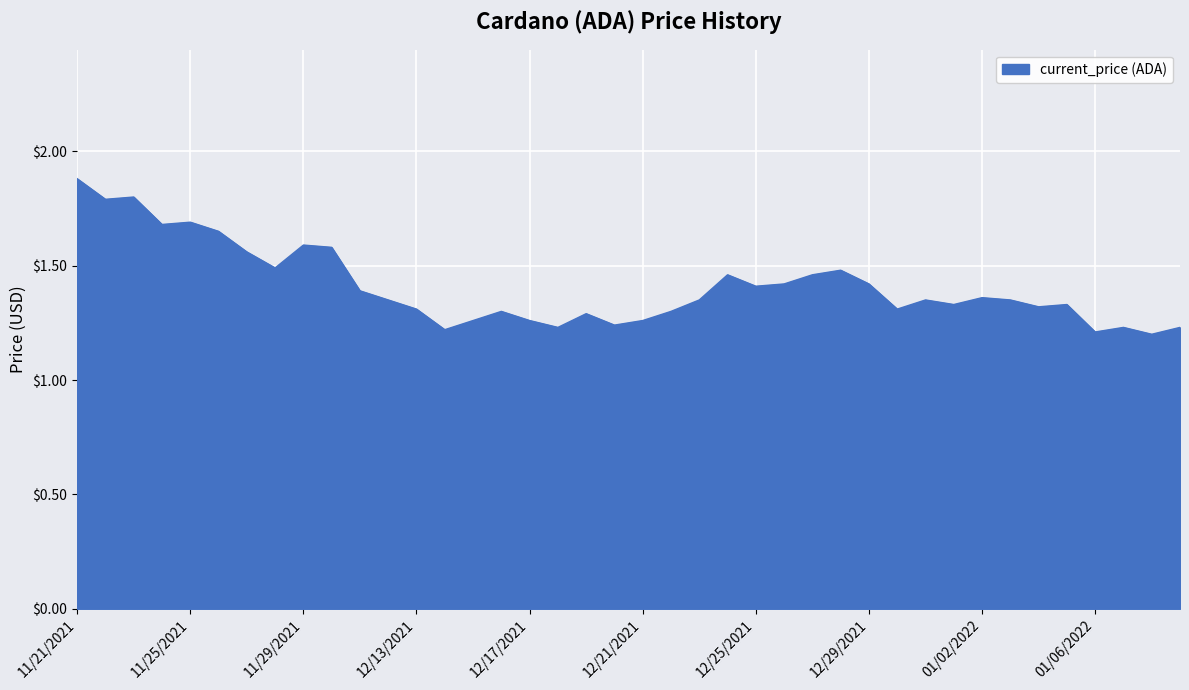

What is the greatest value displayed?

1.9